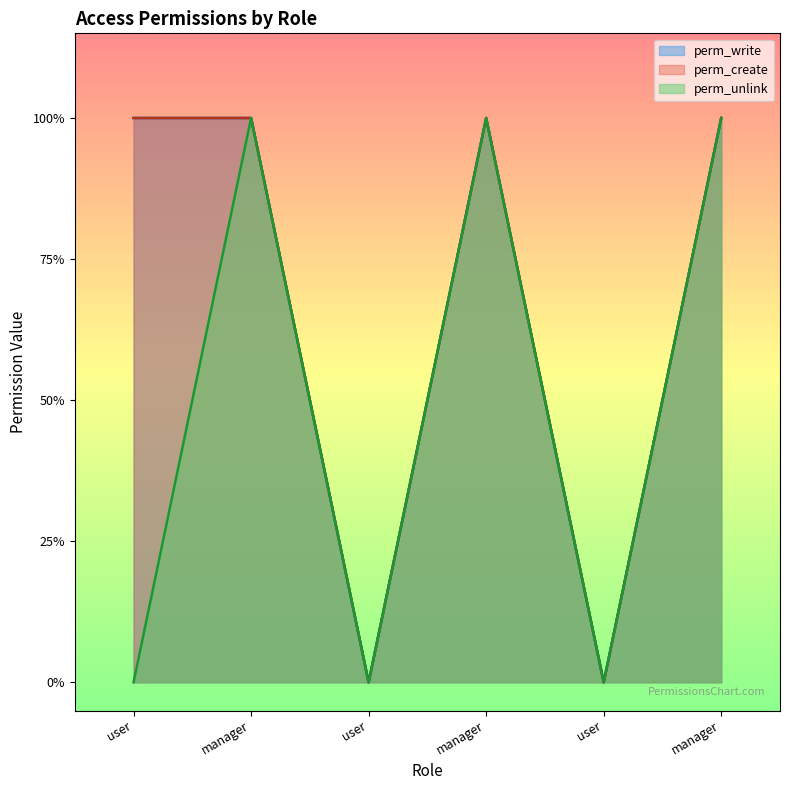

Reading right to left, extract all data points from this chart.

perm_write: manager=1	user=0	manager=1	user=0	manager=1	user=1
perm_create: manager=1	user=0	manager=1	user=0	manager=1	user=1
perm_unlink: manager=1	user=0	manager=1	user=0	manager=1	user=0